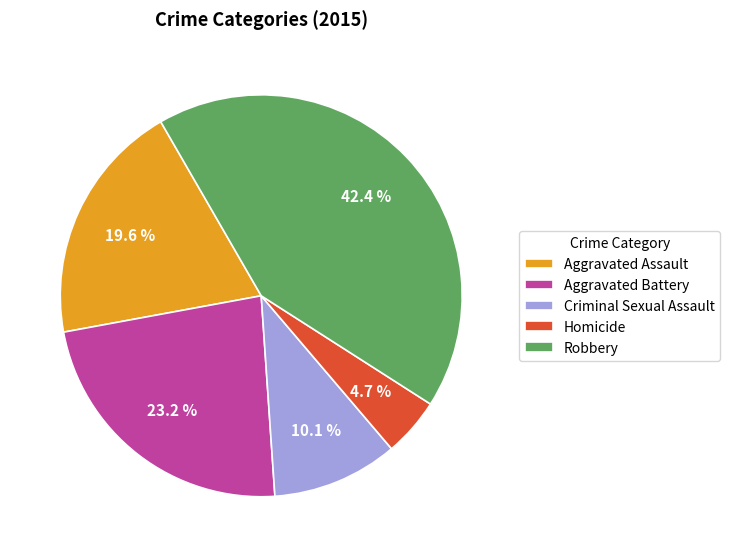

Which has a higher value, Homicide or Aggravated Battery?

Aggravated Battery